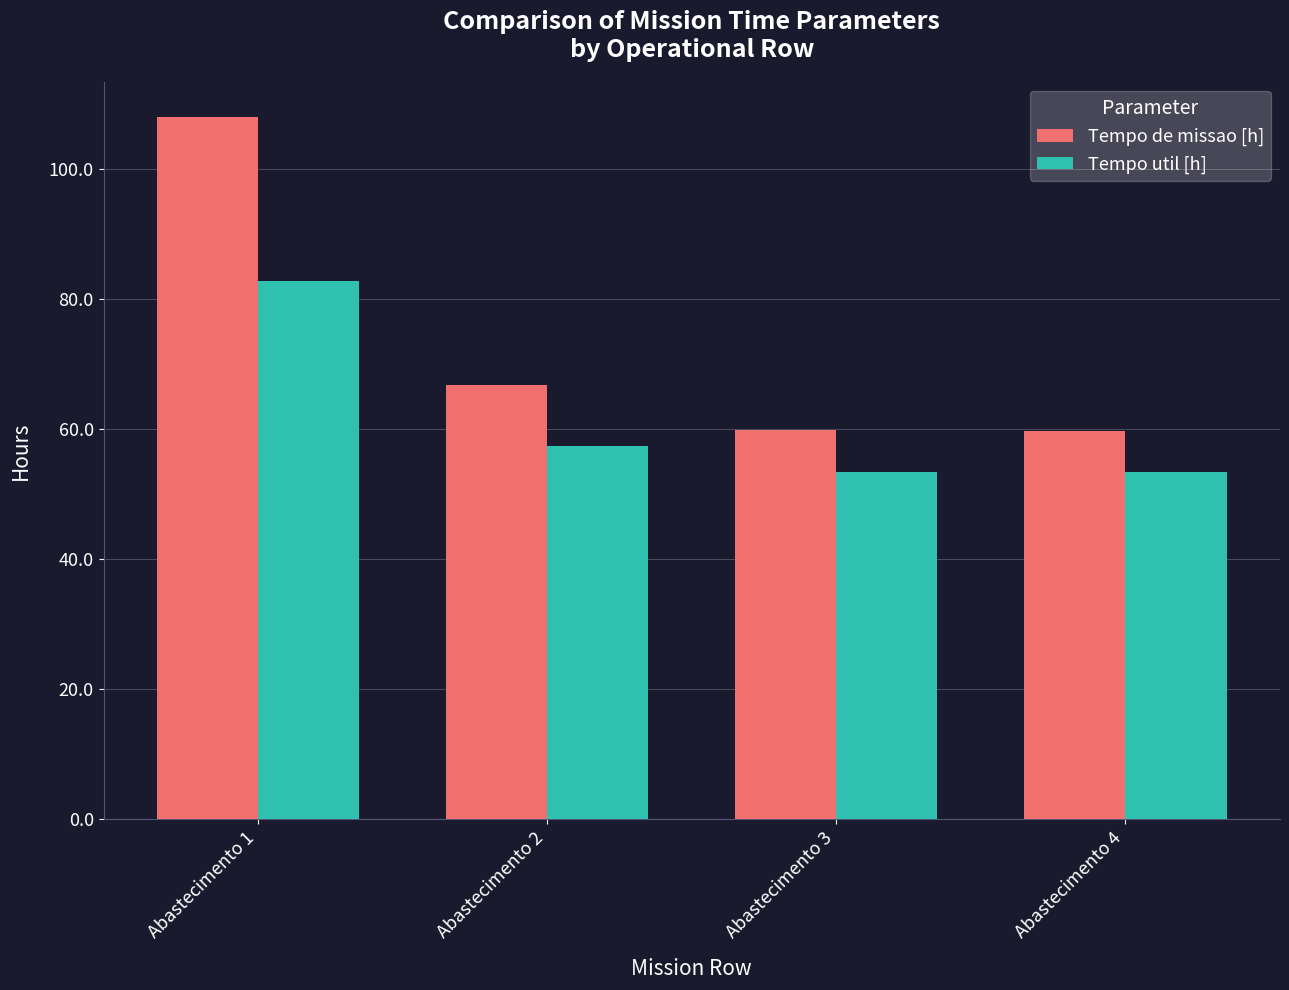

What is the difference between the second highest and minimum values in the Tempo util [h] series?

4.1